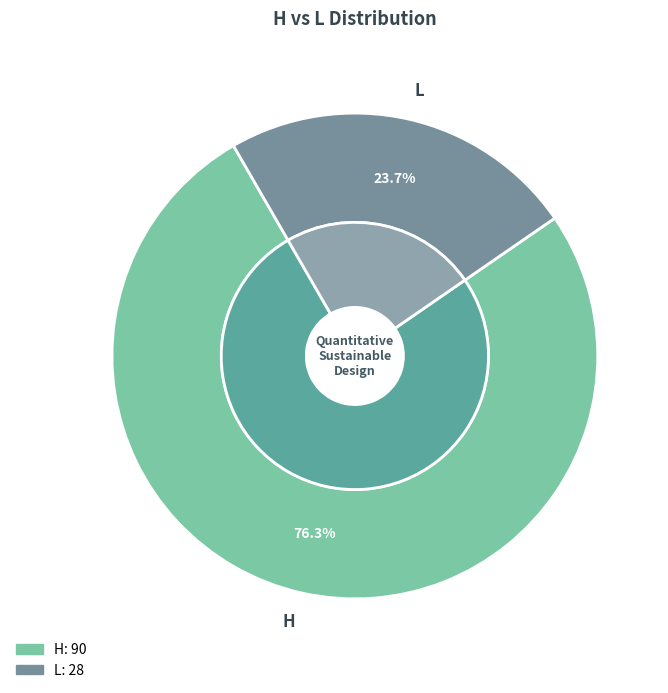

What is the ratio of the value at L to the value at H?

0.3